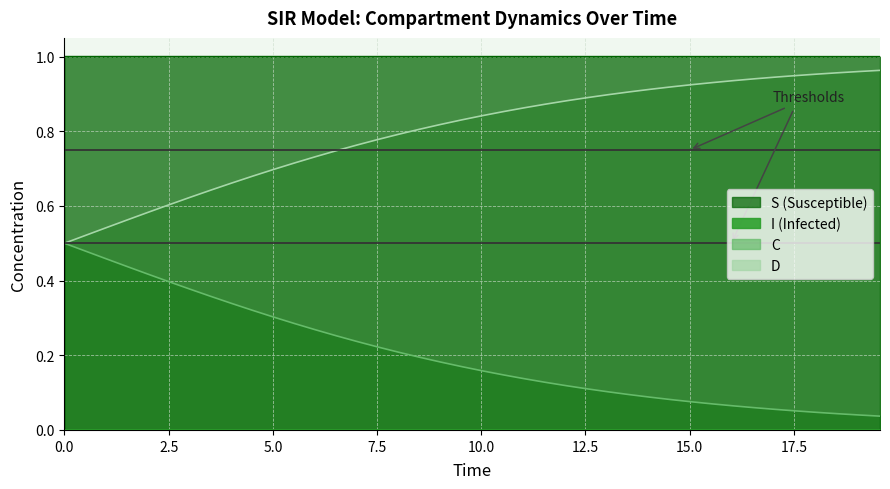

How many lines are shown in the chart?

4